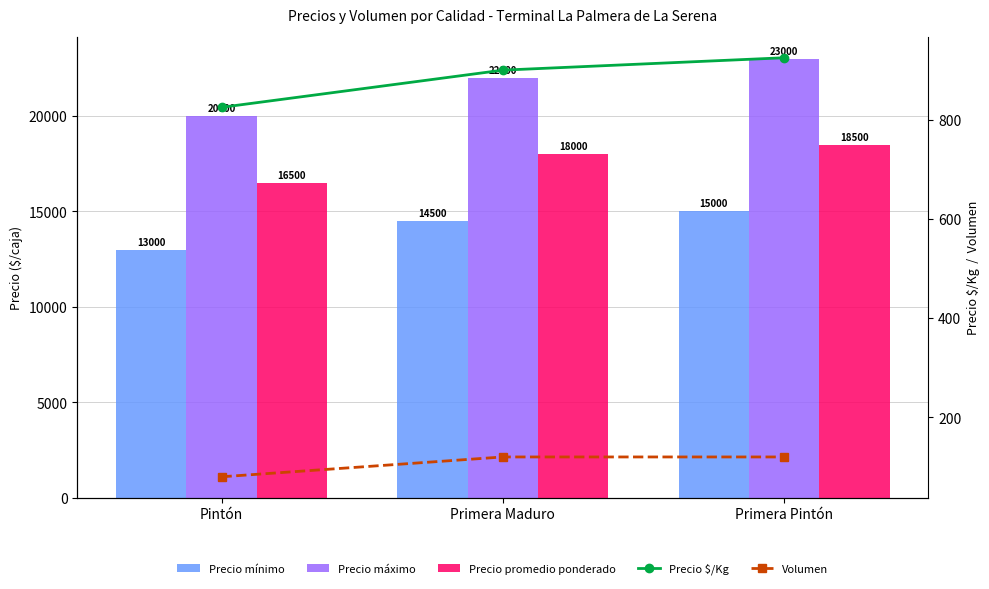

Rank the series by their maximum value, from lowest to highest.

Volumen, Precio $/Kg, Precio mínimo, Precio promedio ponderado, Precio máximo